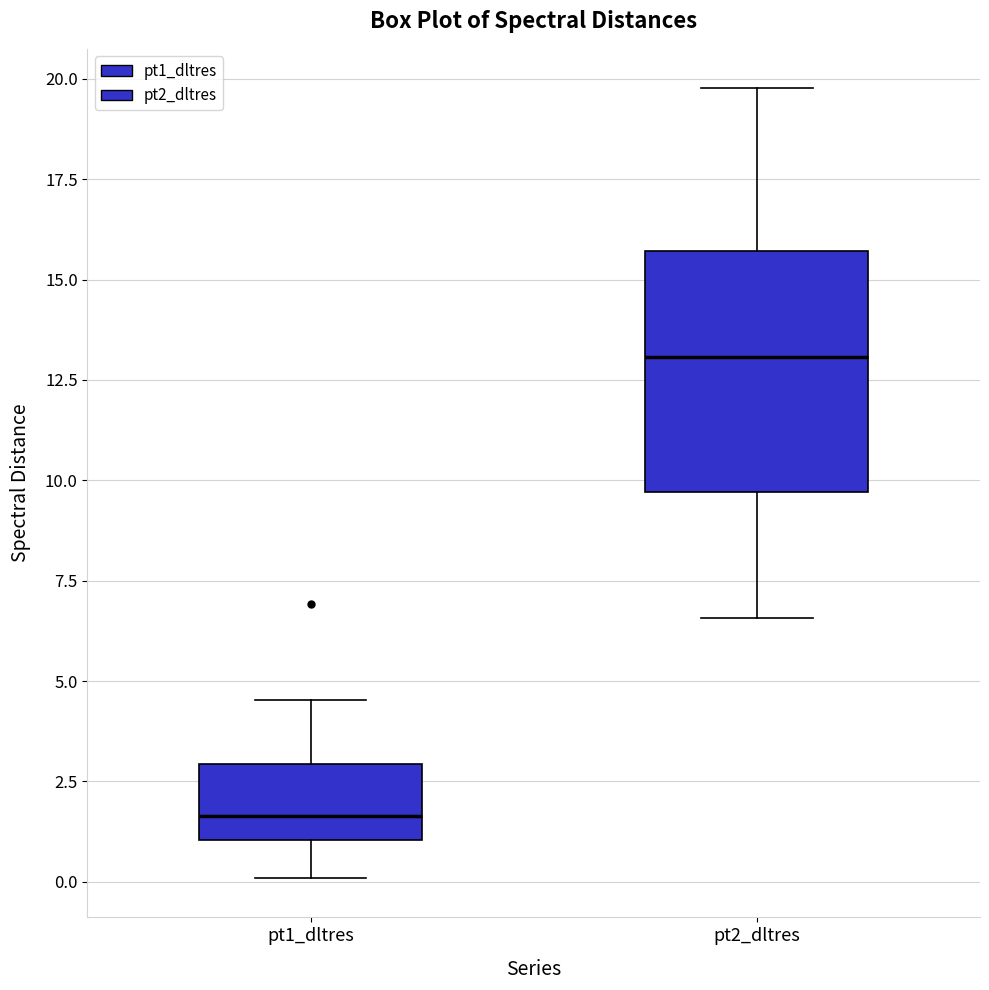

Reading left to right, read every box against the y-axis: the position of its median line, the range the box covers, and the ends of its whiskers. The values are not printed on the chart, so give them approximately, as read against the axis.

pt1_dltres: median 1.5, box 1.0 to 3.0, whiskers 0.0 to 4.5
pt2_dltres: median 13.0, box 9.5 to 15.5, whiskers 6.5 to 20.0